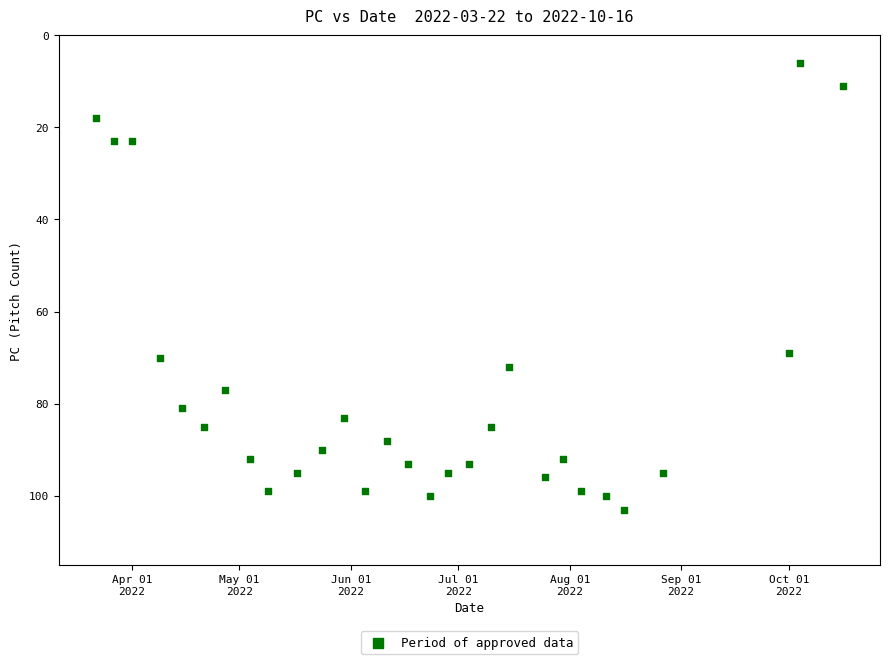

What is the range of X values (max minus min)?

208